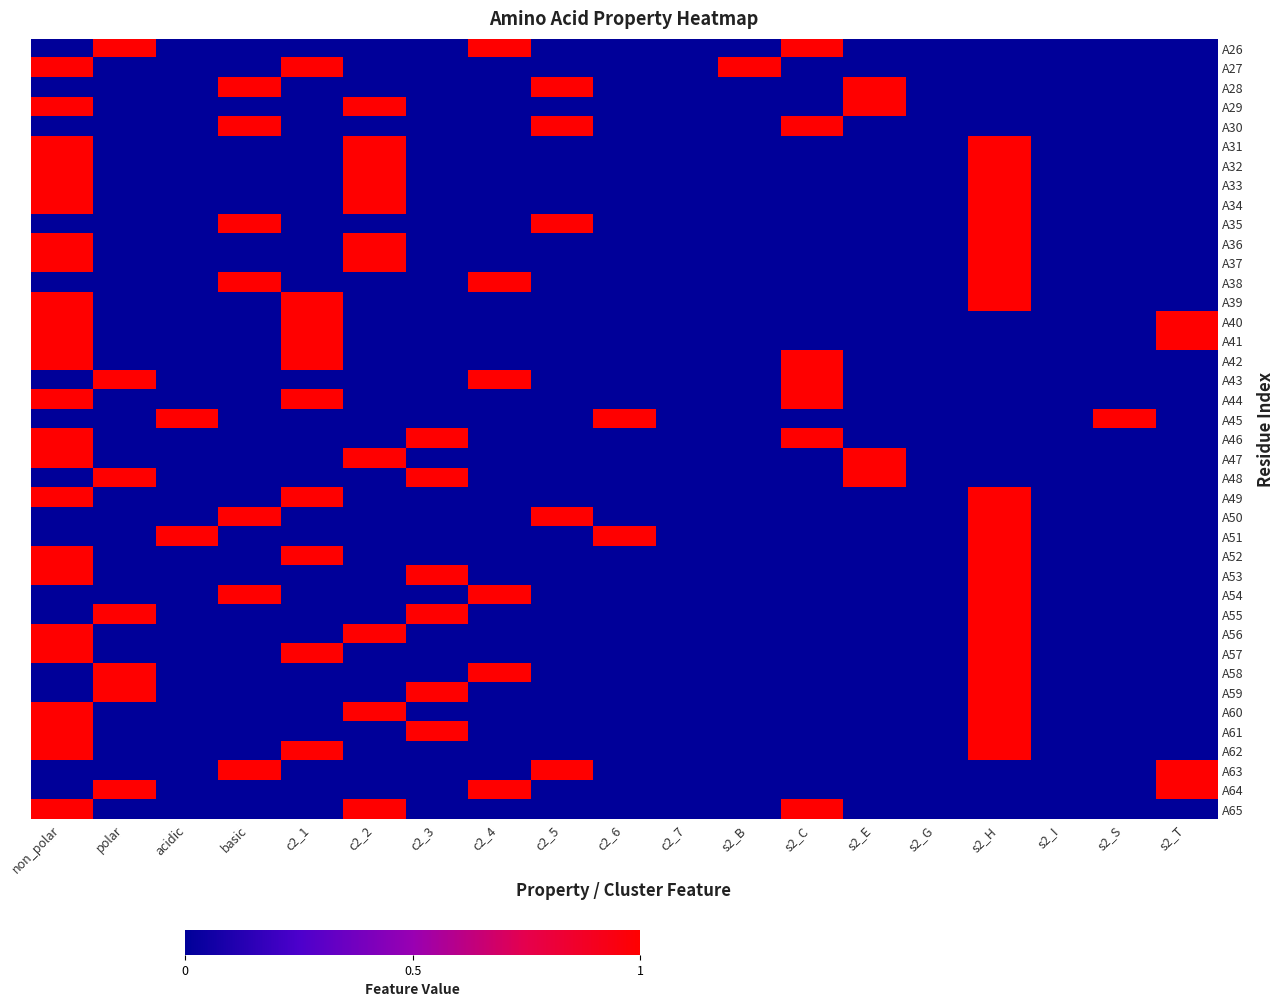

List the series in order of their peak value, lowest first.

A26, A27, A28, A29, A30, A31, A32, A33, A34, A35, A36, A37, A38, A39, A40, A41, A42, A43, A44, A45, A46, A47, A48, A49, A50, A51, A52, A53, A54, A55, A56, A57, A58, A59, A60, A61, A62, A63, A64, A65